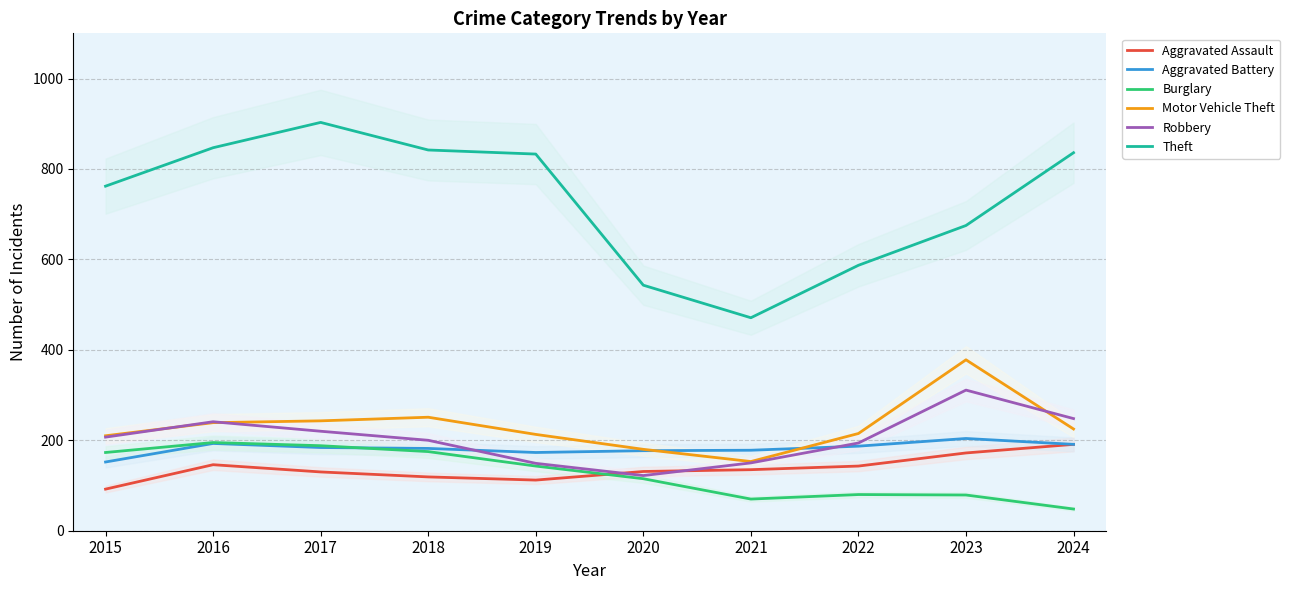

Which series changed the most between 2015 and 2018?

Theft